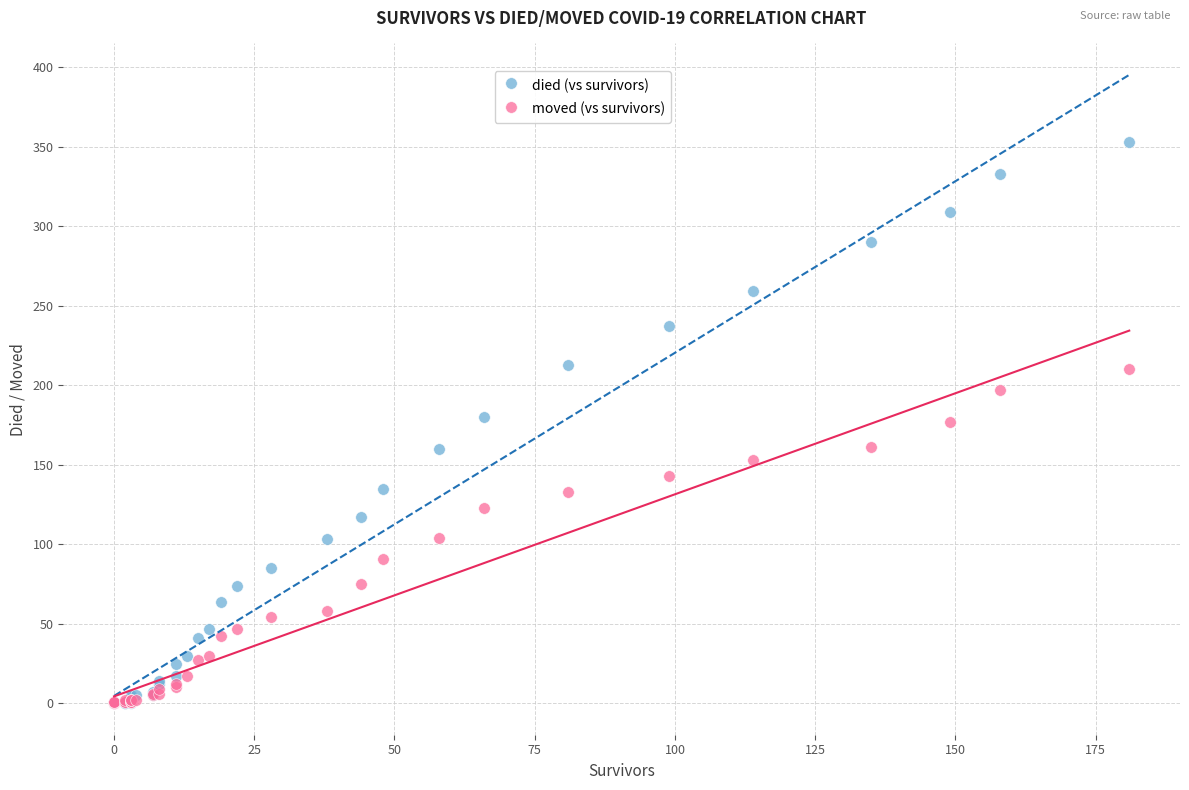

Which series contains the highest Y value?

died (vs survivors)